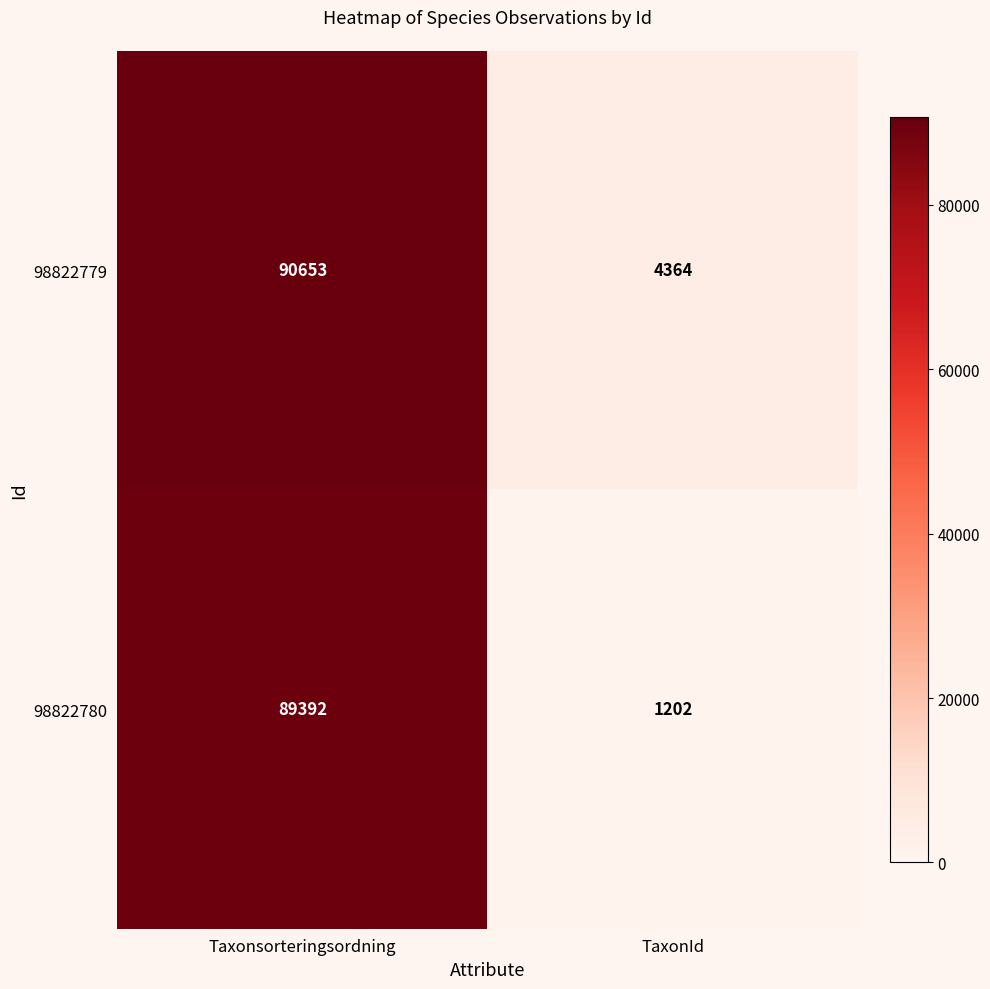

What is the difference between the 98822780 values at TaxonId and Taxonsorteringsordning?

88190